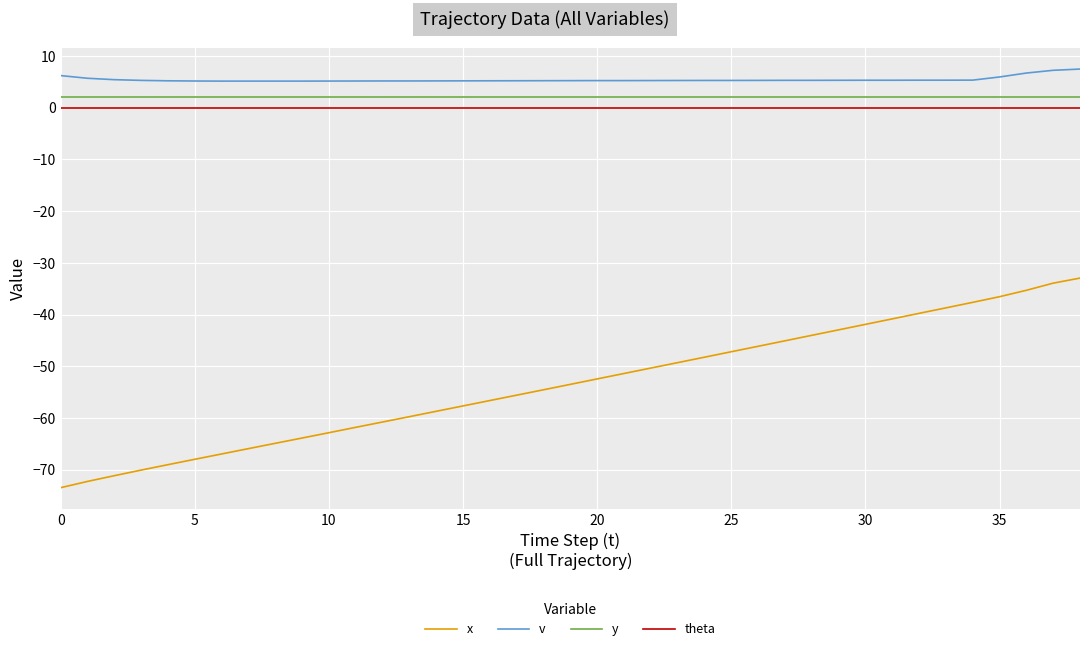

How many series are shown in this chart?

4